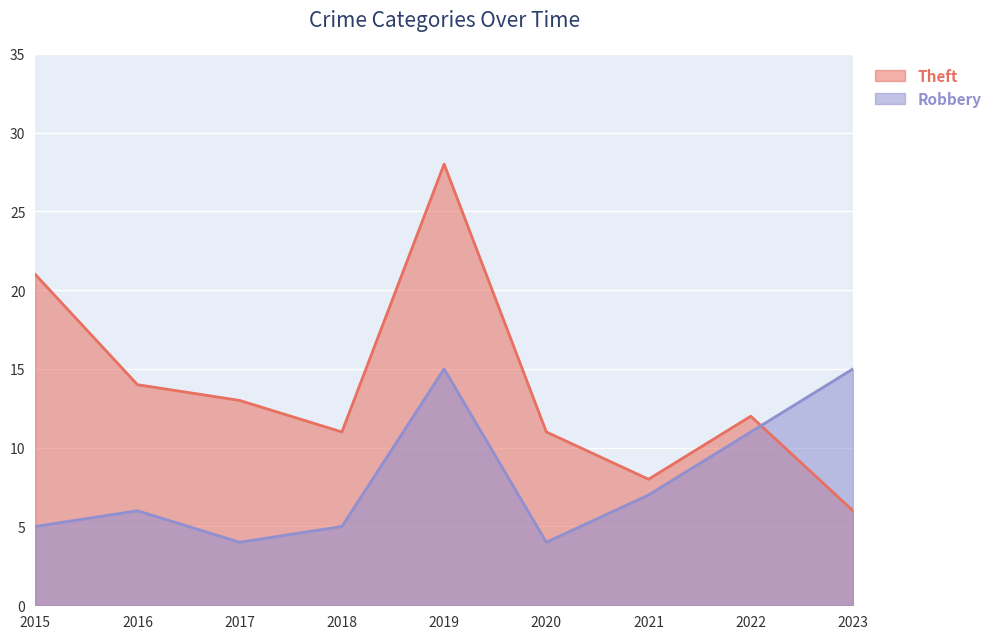

Is it true that Robbery equals 3 at 2018?

False